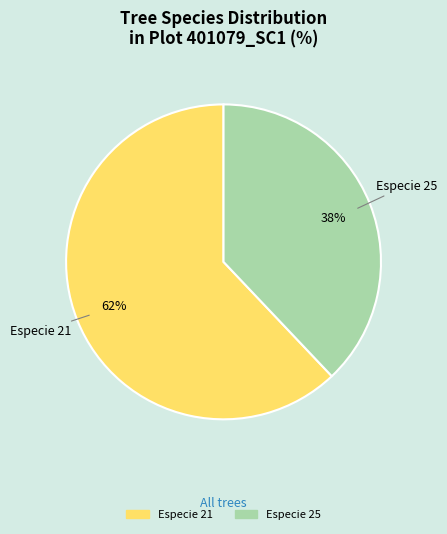

Does any single category account for the majority?

Yes